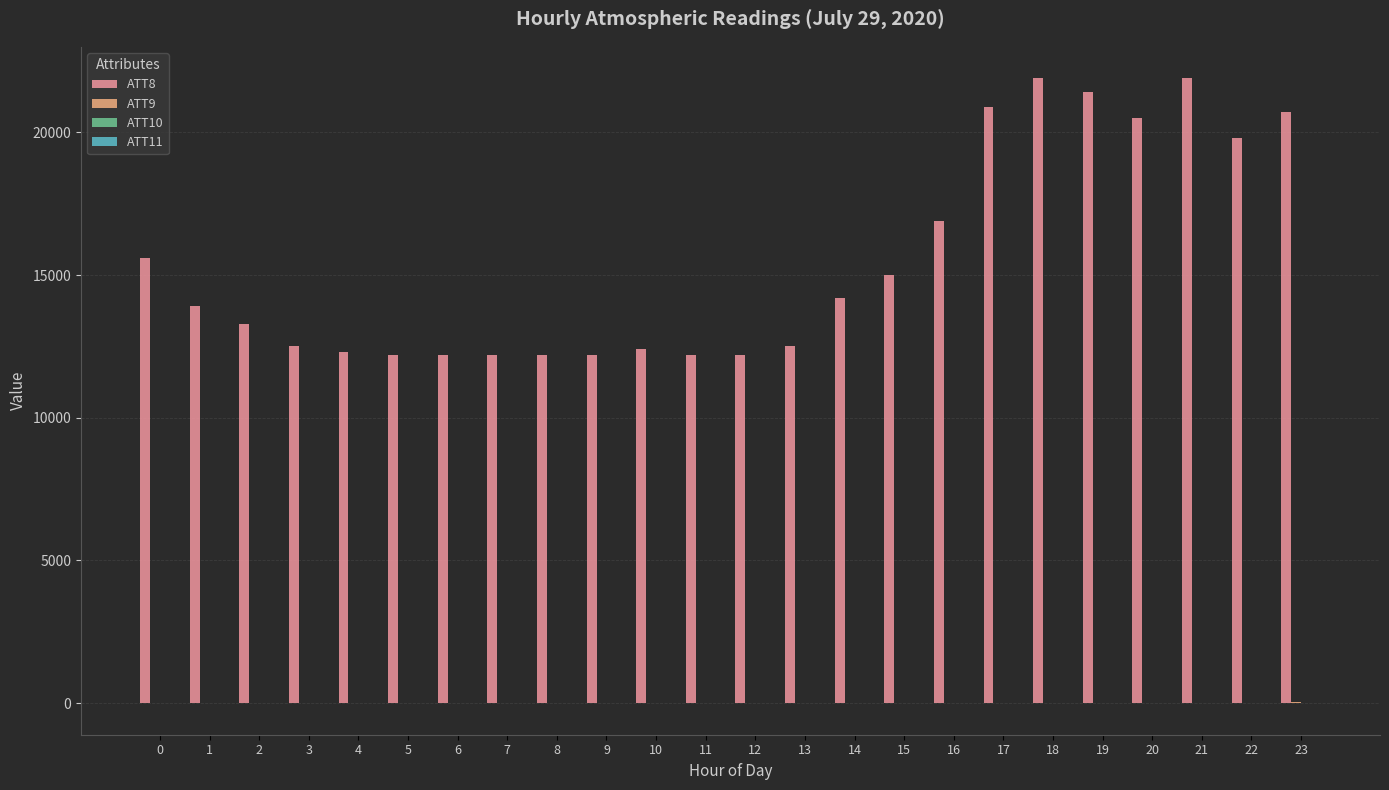

Are the bars horizontal?

No